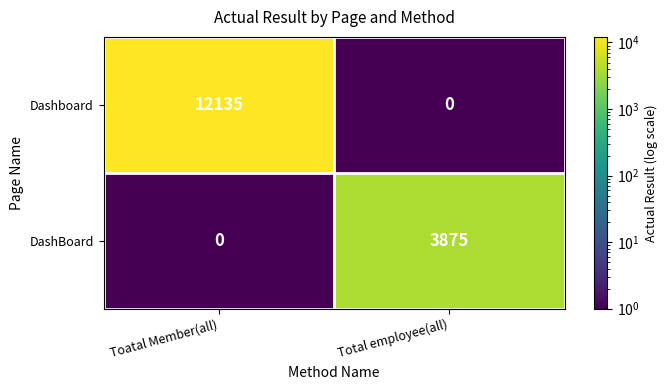

What is the difference between the DashBoard values at Total employee(all) and Toatal Member(all)?

3875